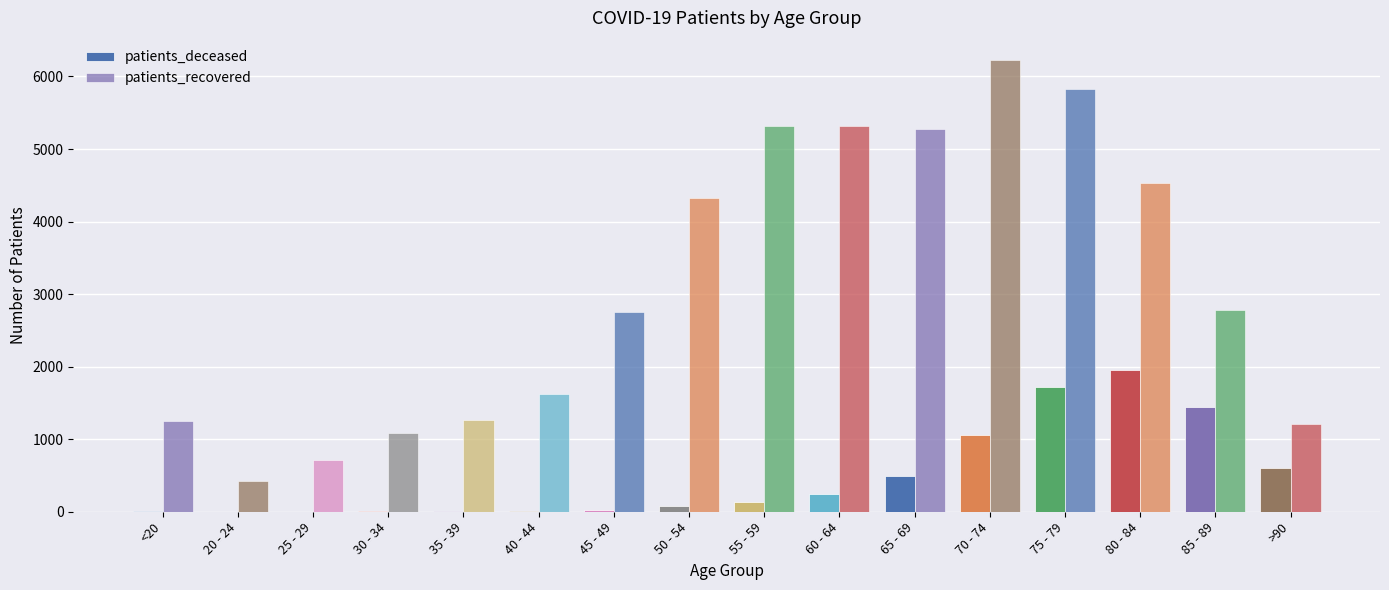

How many series are shown in this chart?

2